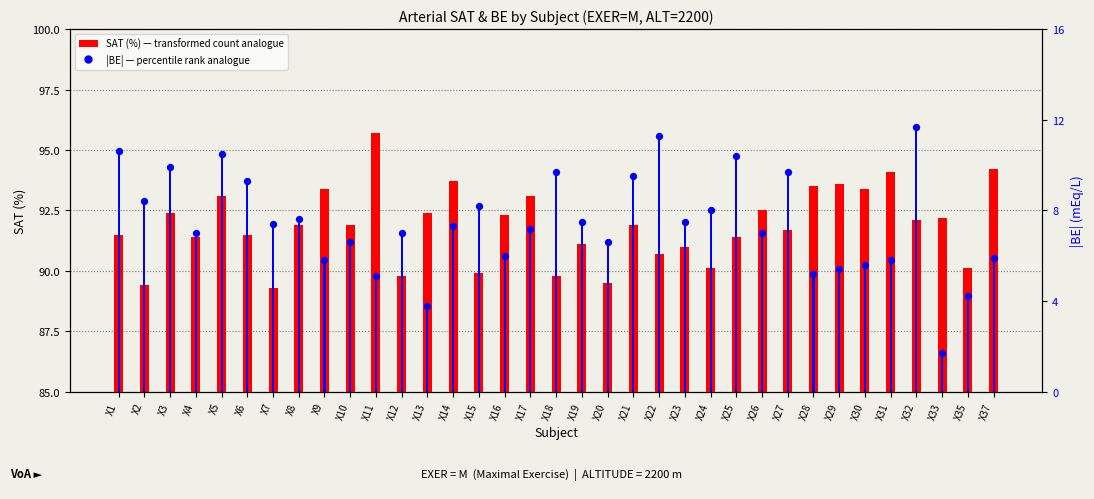

At how many categories does at least one series exceed 14?

35